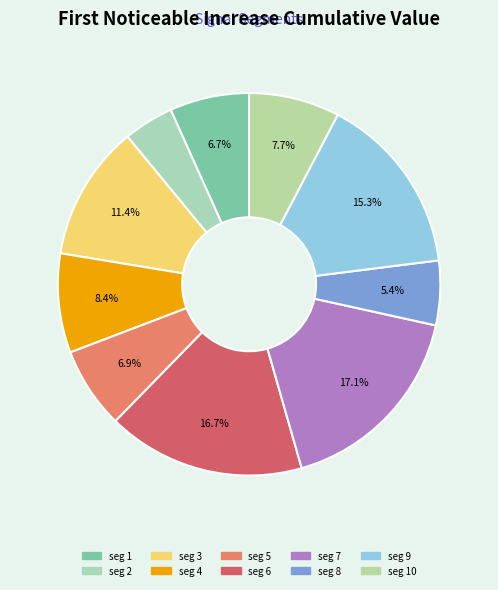

Which slice is the largest?

signal segment 7